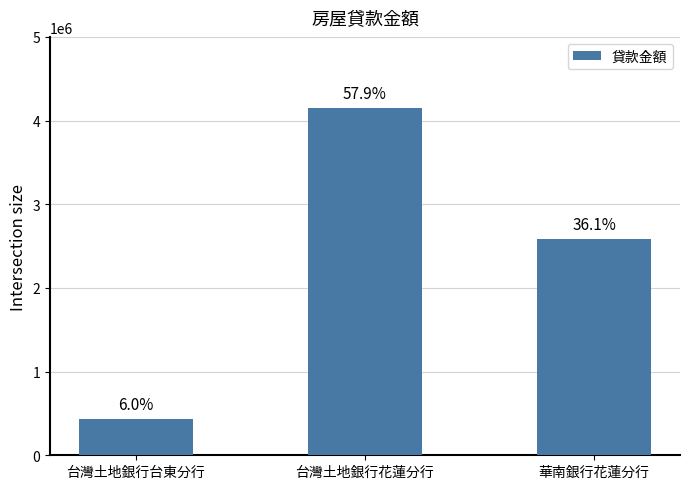

What is the difference between the maximum and minimum values?

3721824